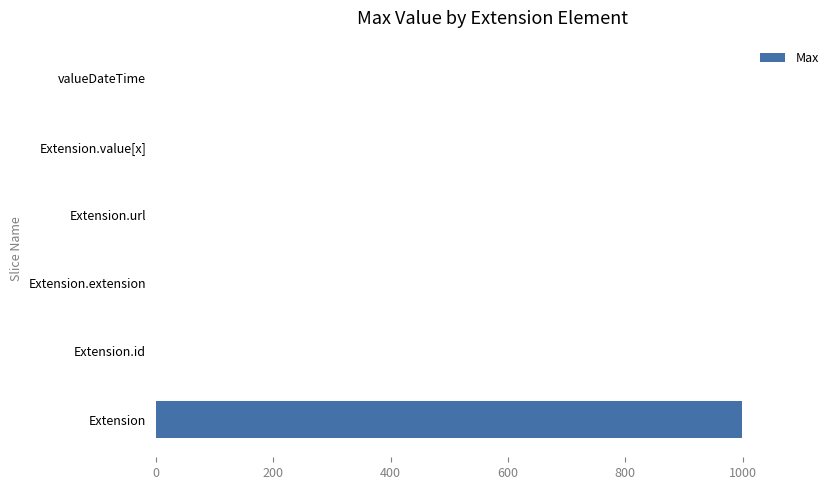

Is it true that the value at Extension.extension is 0?

True